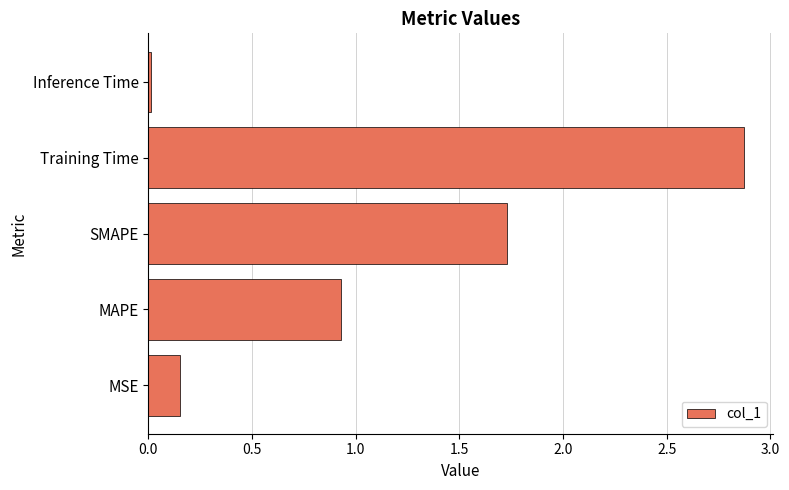

Approximately how many times larger is the value at MAPE compared to Training Time?

0.3